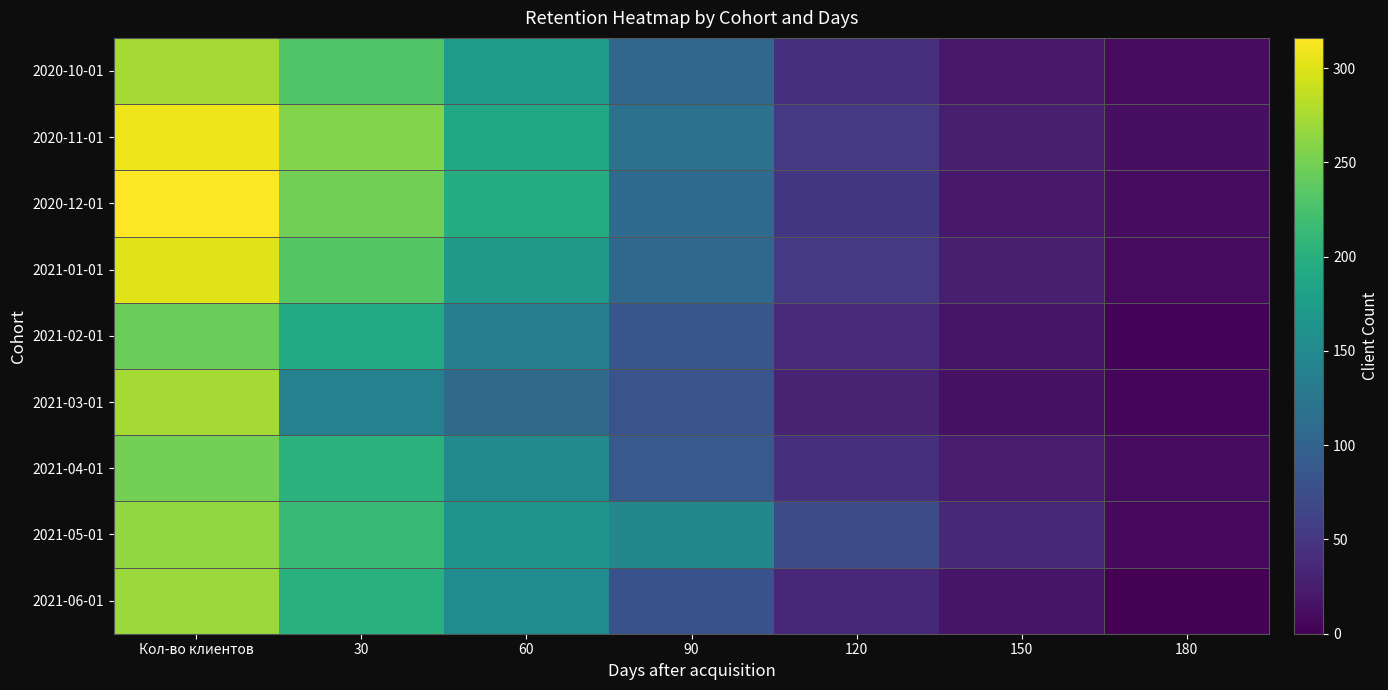

Which series changed the most between 120 and 180?

2021-05-01